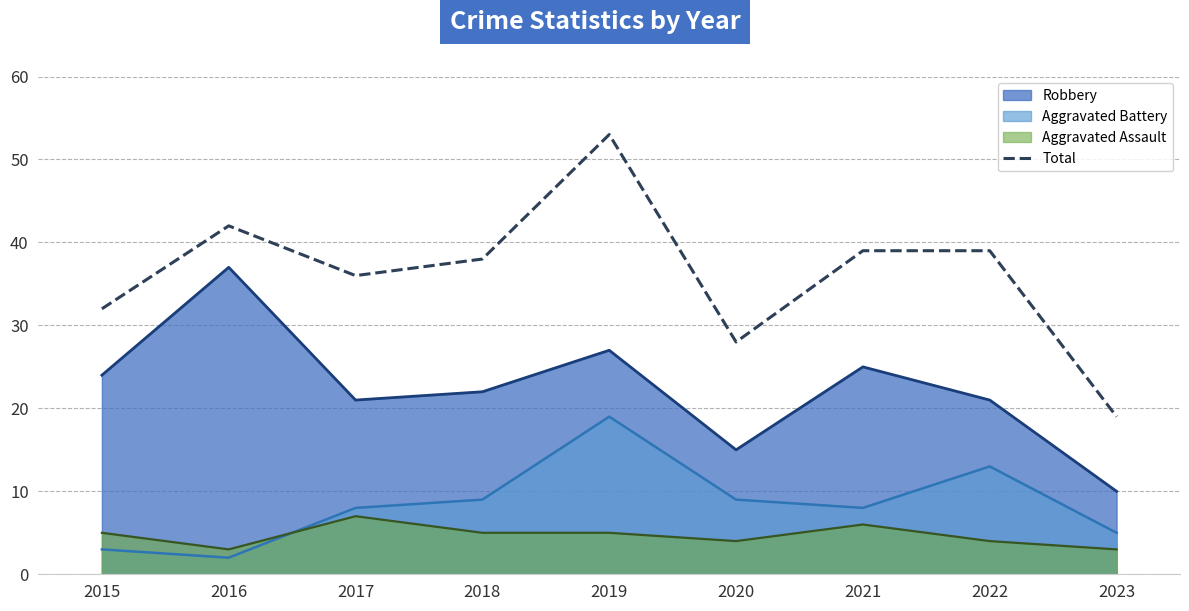

Reading left to right, transcribe all the data shown in this chart.

32	42	36	38	53	28	39	39	19